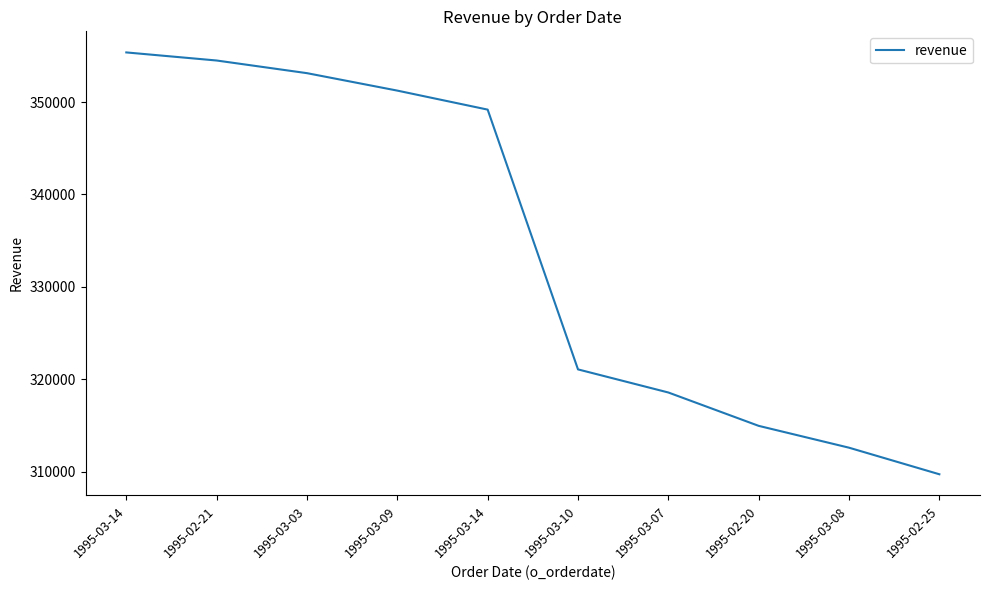

Reading right to left, transcribe all the data shown in this chart.

309728.9	312604.5	314967.1	318576.4	321075.6	349181.7	351238.3	353125.5	354494.7	355369.1